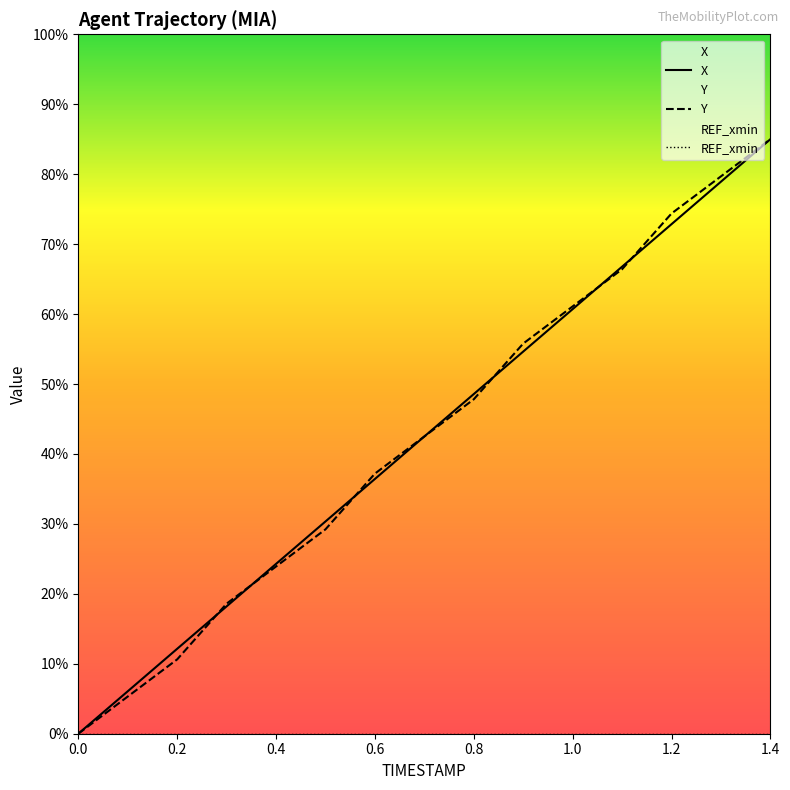

Which series ends up on top after the final intersection of Y and X?

Y